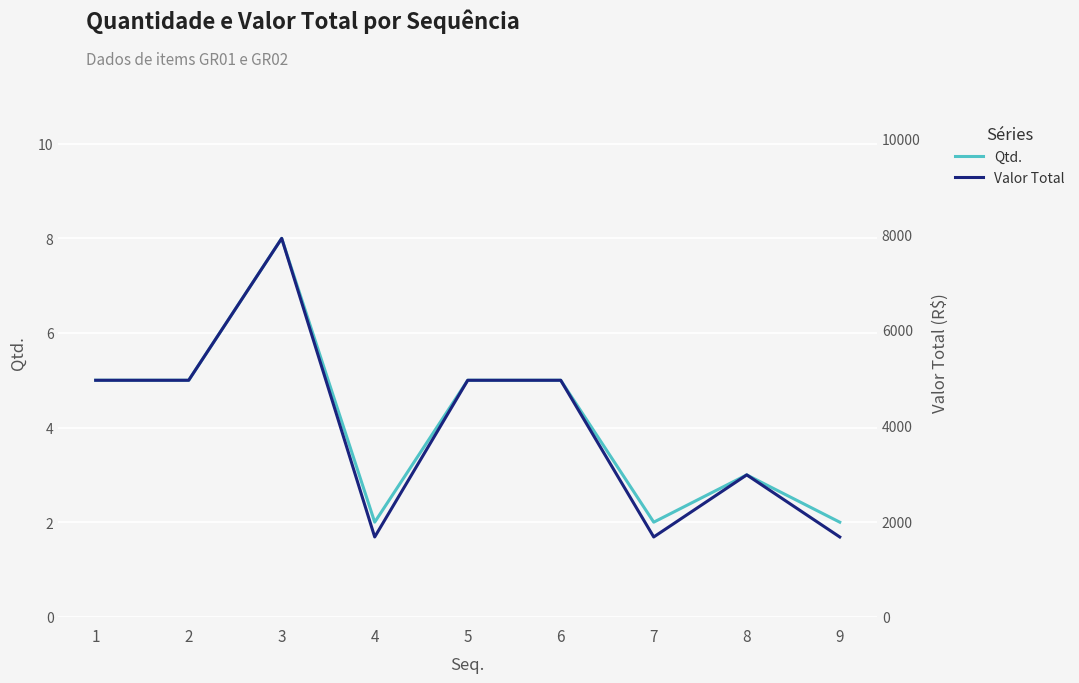

How many Qtd. values are between 2 and 5?

8